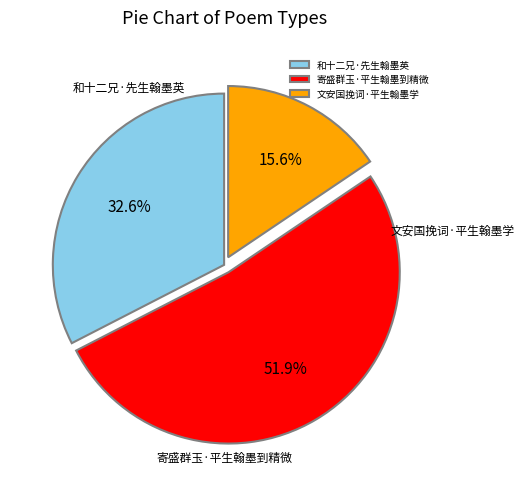

Between 和十二兄·先生翰墨英 and 寄盛群玉·平生翰墨到精微, which is larger?

寄盛群玉·平生翰墨到精微